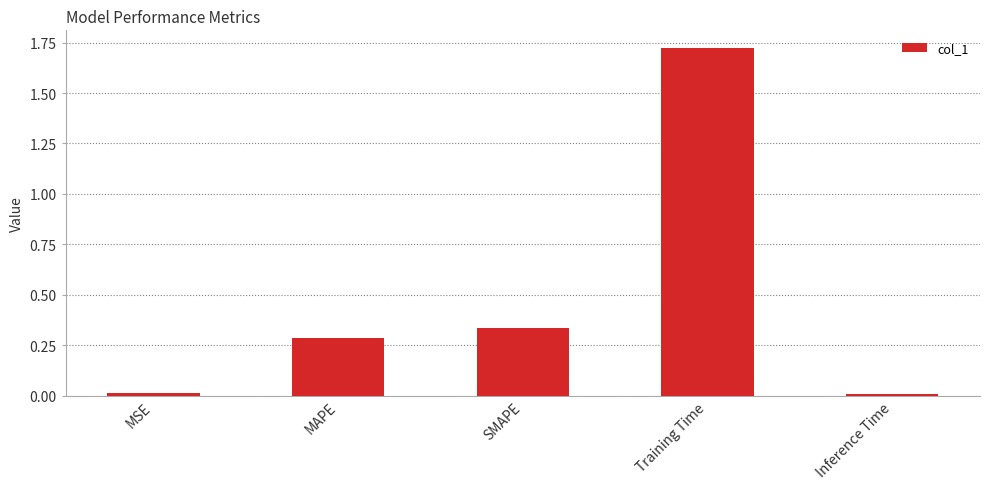

True or false: the data shows 2.9 at Training Time.

False